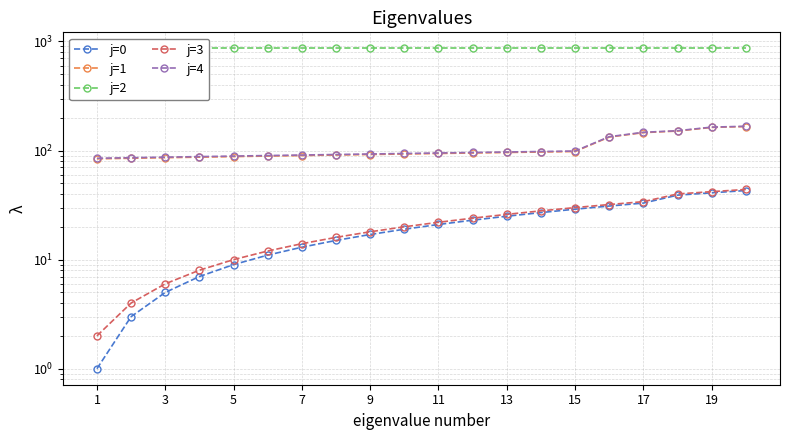

What is the maximum value for j=1?

166